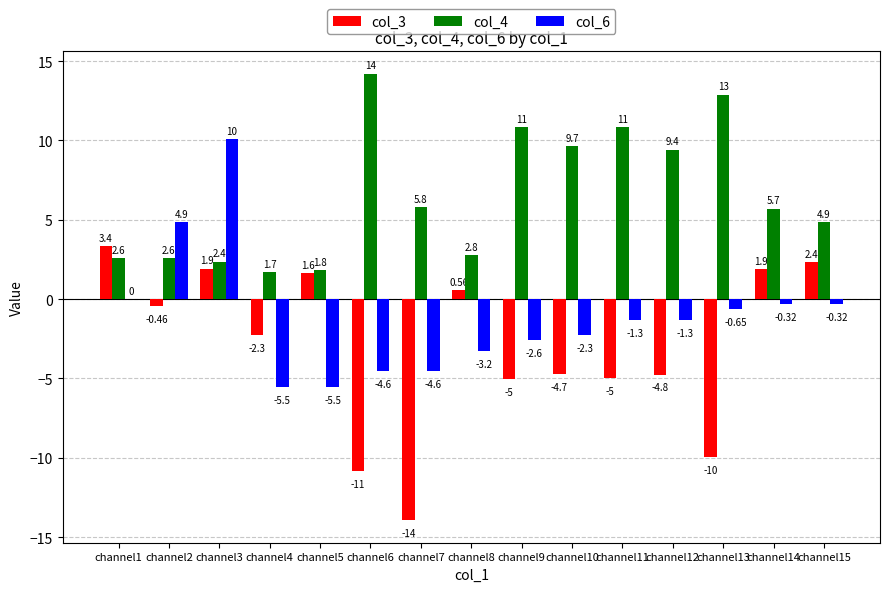

What are all the series names shown in the legend?

col_3, col_4, col_6